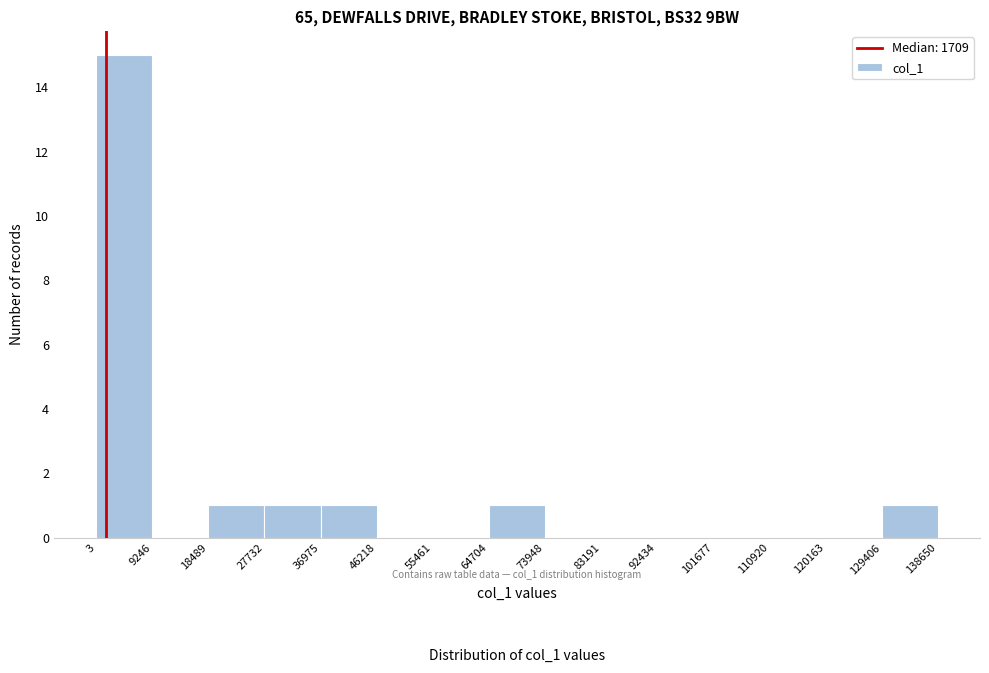

What is the height of the bar covering 64704 to 73948 on the x-axis? The values are not printed on the chart, so give them approximately, as read against the axis.

1